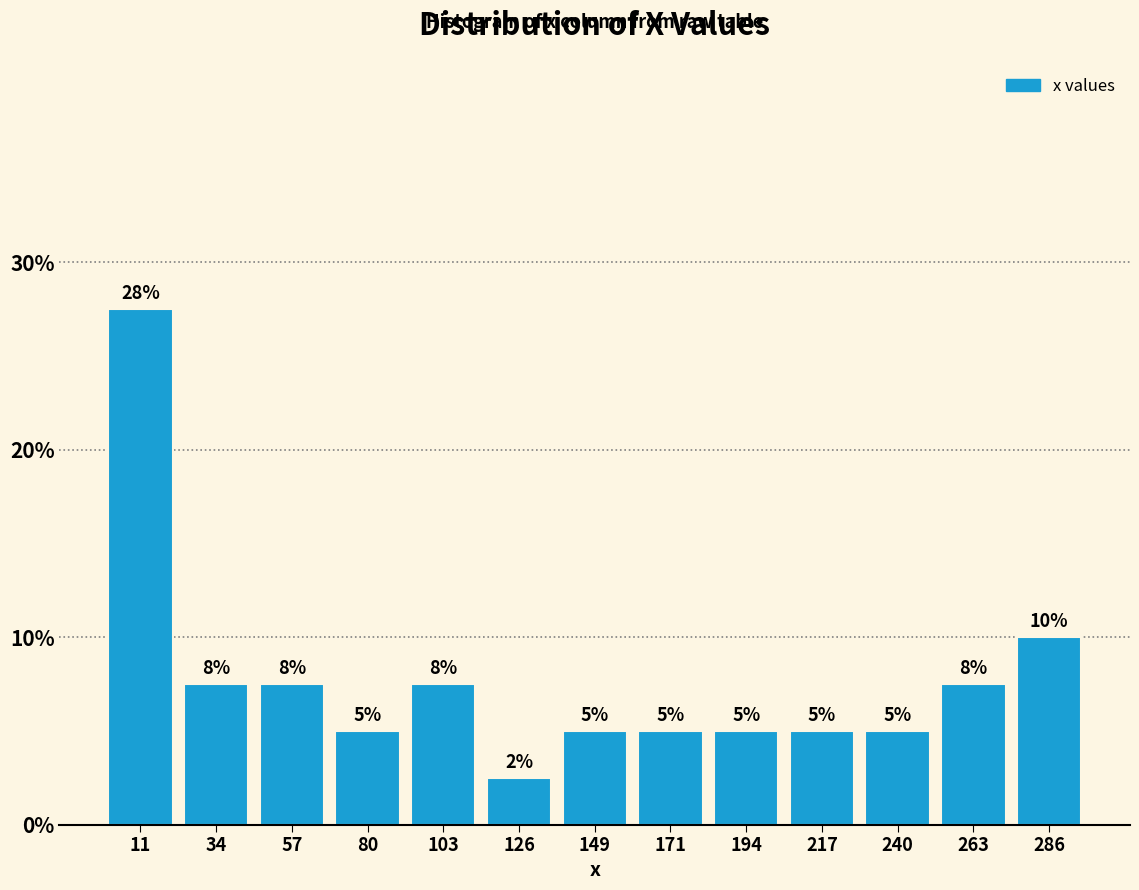

Over which range of the x-axis is the bar tallest?

0 to 25